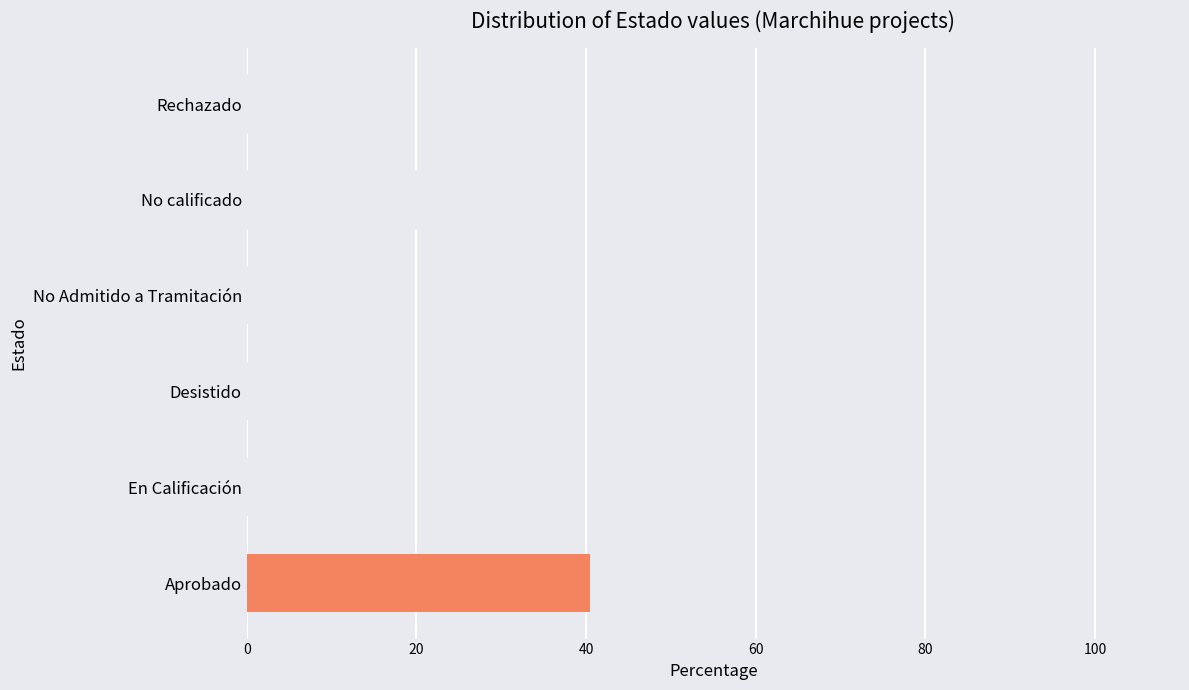

List the labels in order of value, smallest first.

Rechazado, Desistido, En Calificación, No Admitido a Tramitación, No calificado, Aprobado